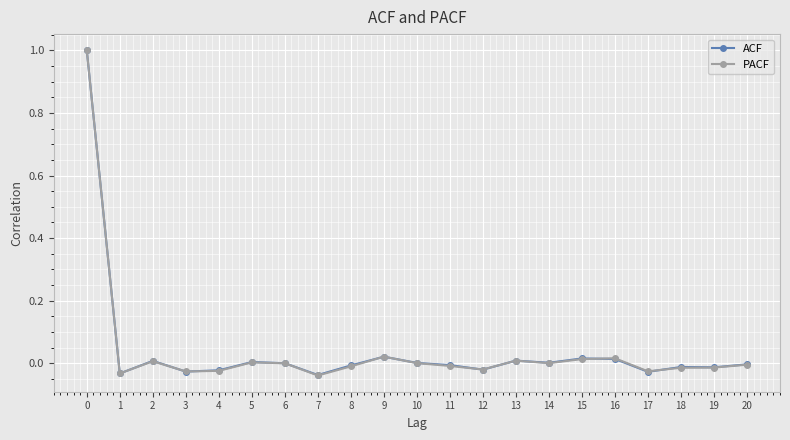

At which category does ACF reach its first local valley?

1